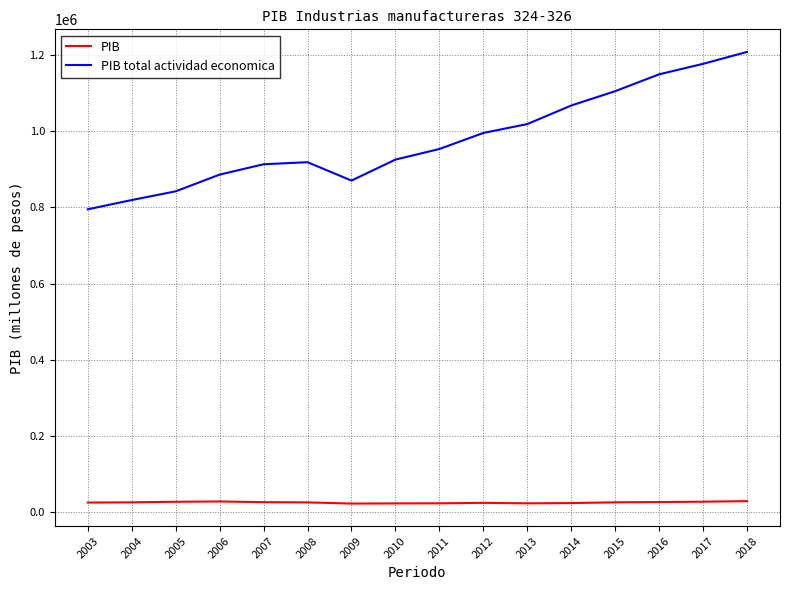

How many lines are shown in the chart?

2